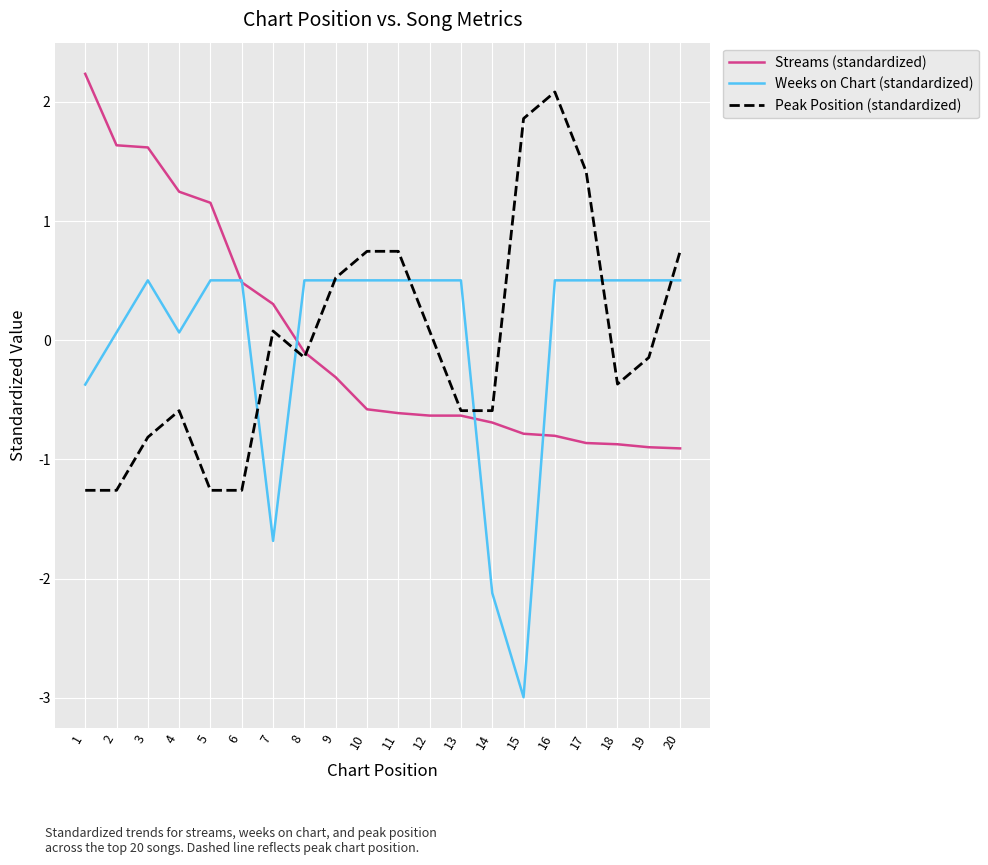

At 20, list the series in order from smallest to largest.

Streams (standardized), Weeks on Chart (standardized), Peak Position (standardized)